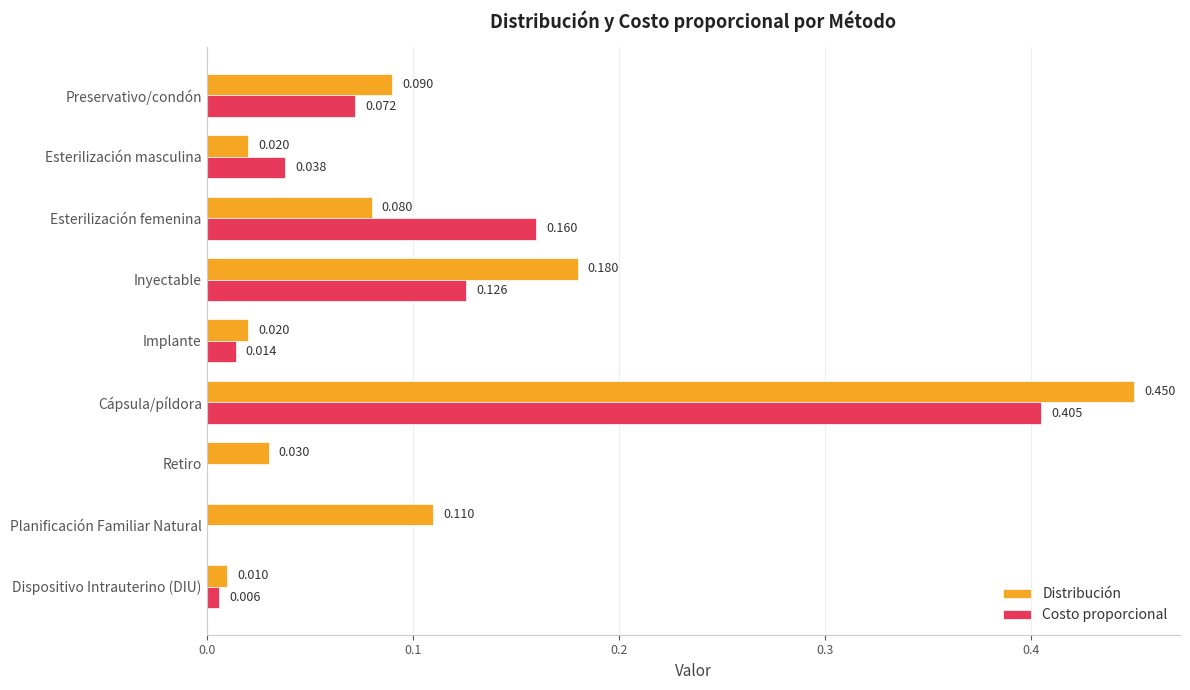

Is the value of Costo proporcional at Retiro greater than the value of Distribución at Preservativo/condón?

No